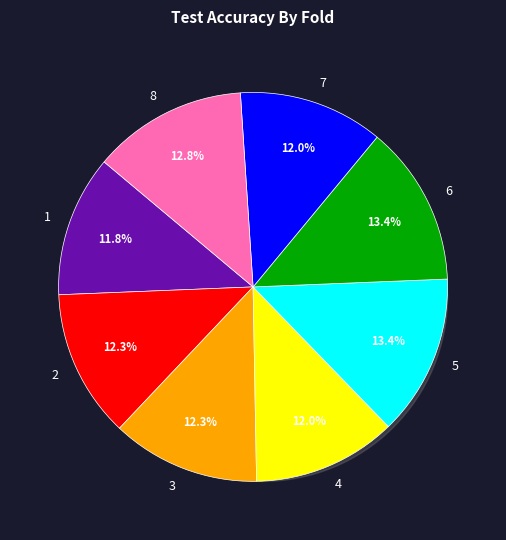

Which slice is the largest?

5